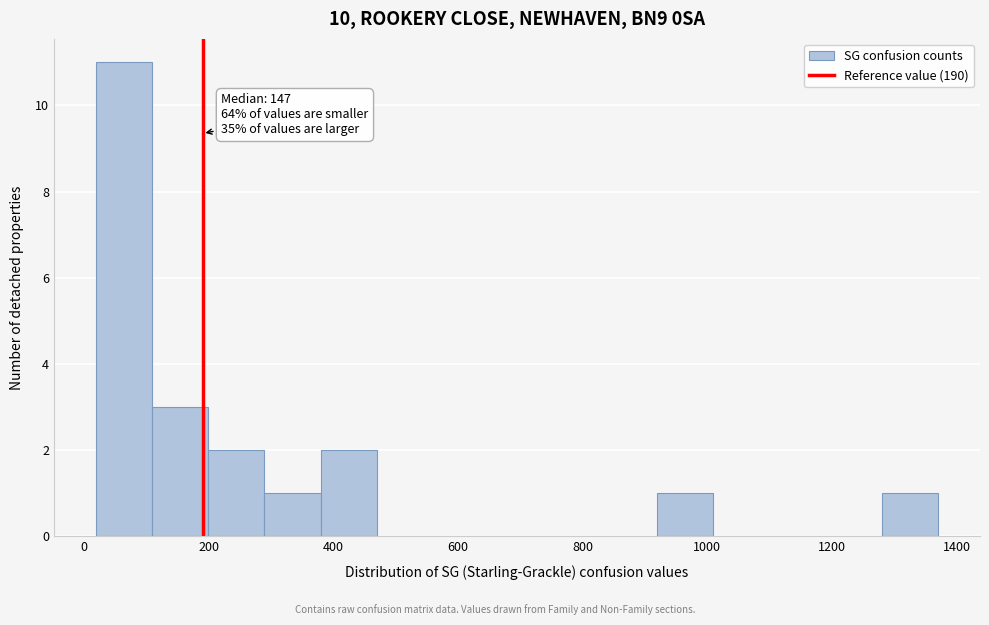

Over which range of the x-axis is the bar tallest?

20 to 100